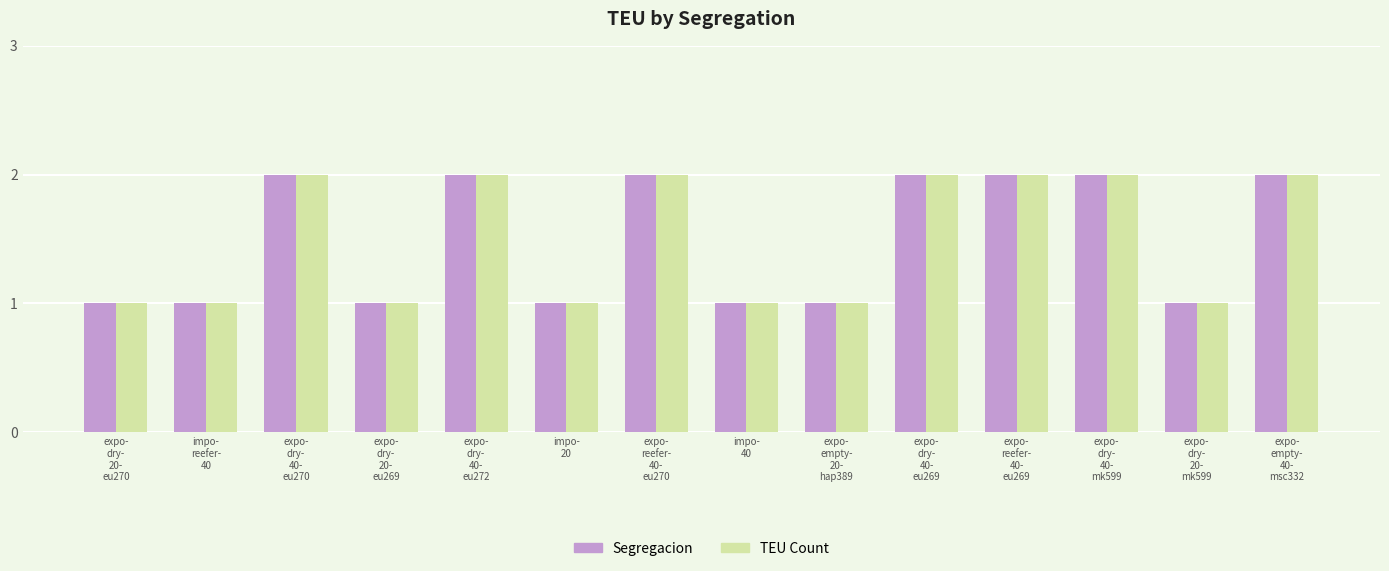

What is the sum of all Segregacion values?

21